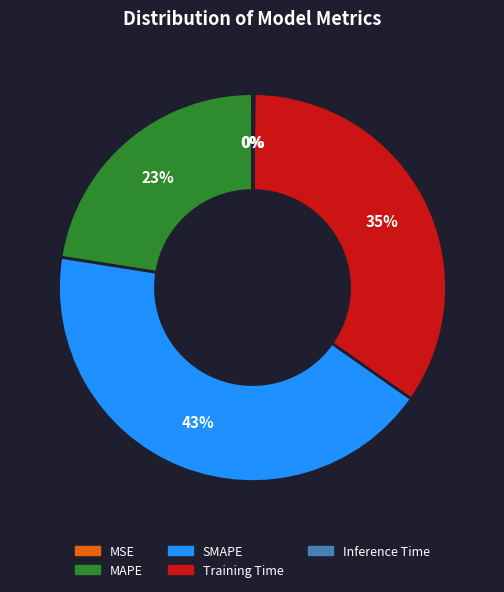

Combined, do Training Time and SMAPE account for over 50%?

Yes